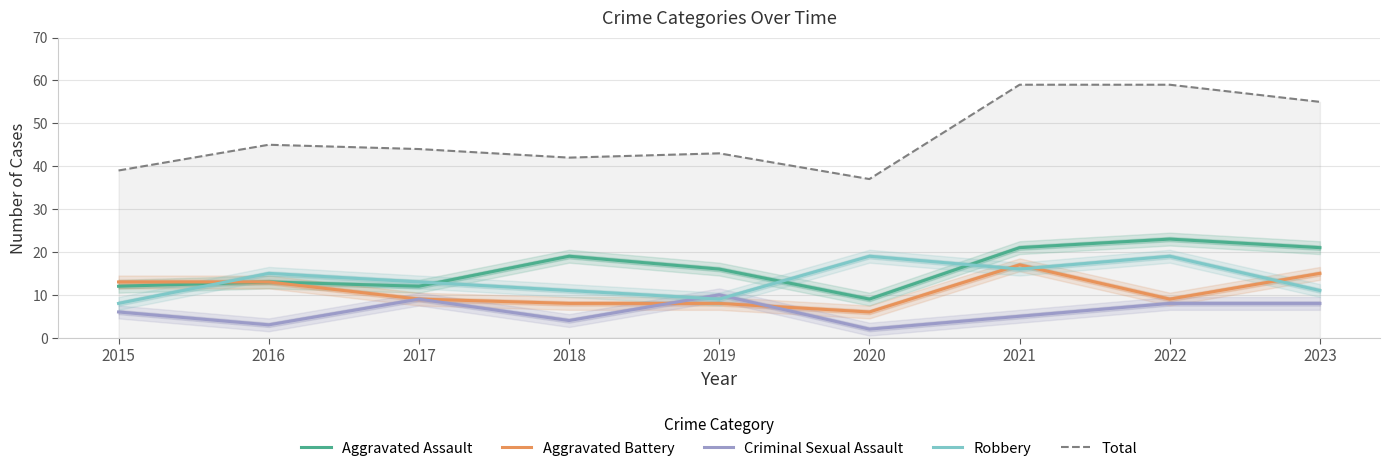

True or false: Total and Aggravated Battery intersect in this chart.

False